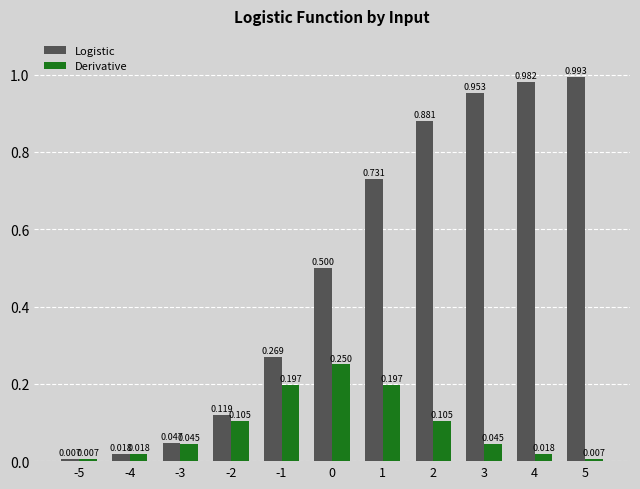

Is the value of Logistic at 3 greater than the value of Derivative at 4?

Yes